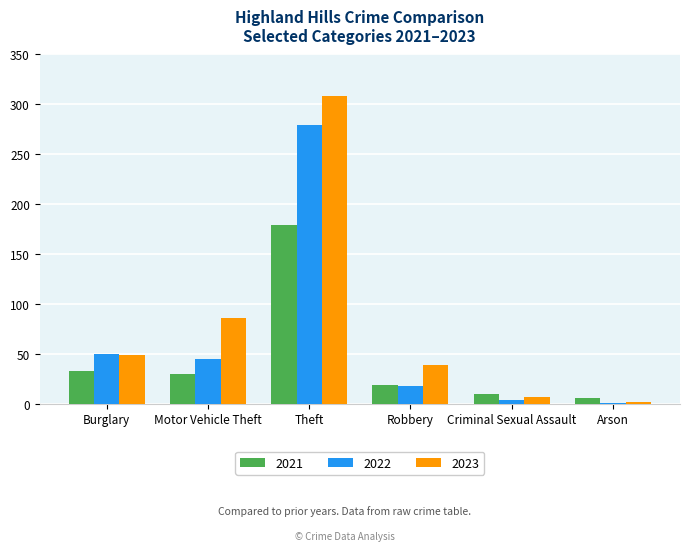

What is the average value of the 2022 series?

66